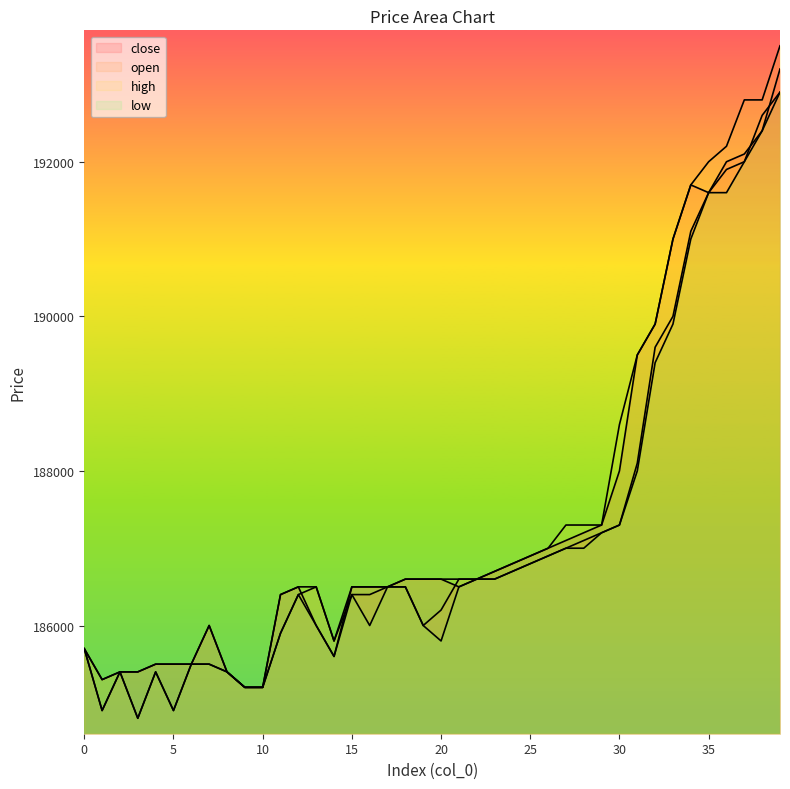

At which category does the chart reach its peak across all series?

39